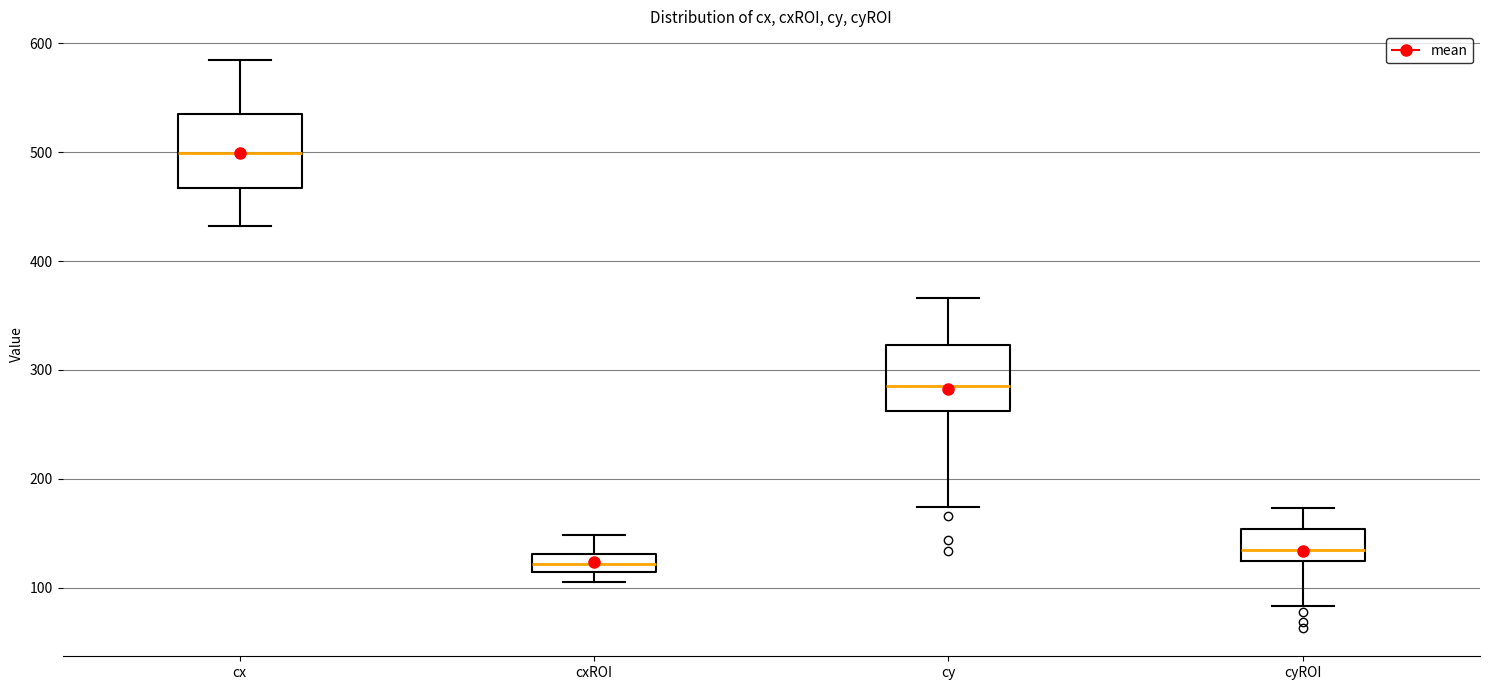

Which box has the lowest median line?

cxROI